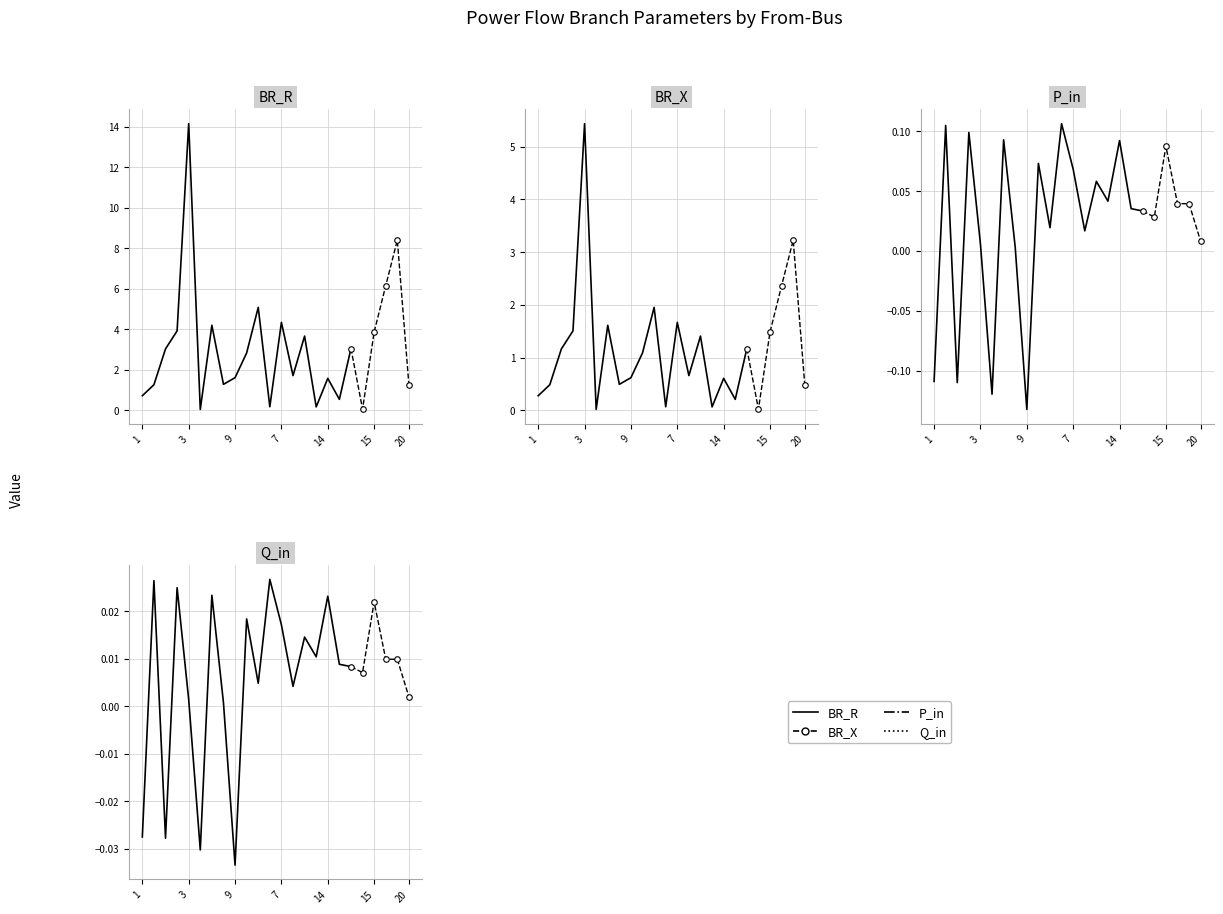

How many lines are shown in the chart?

4